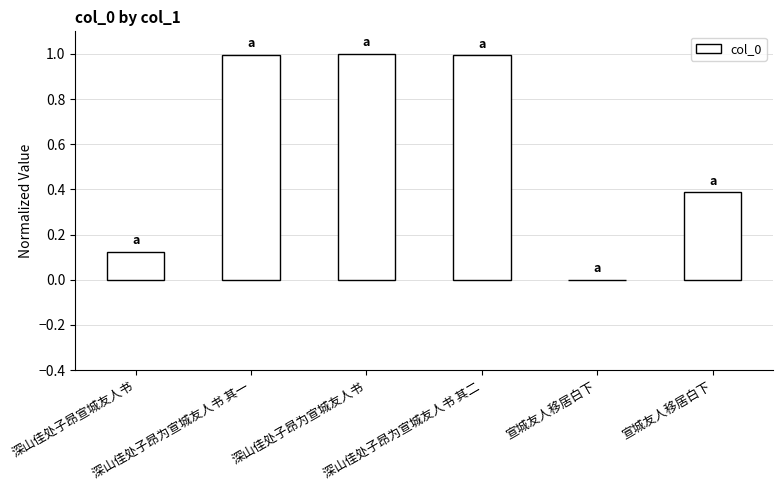

What is the sum of the values at 宣城友人移居白下 and 深山佳处子昂为宣城友人书 其一?

1.0